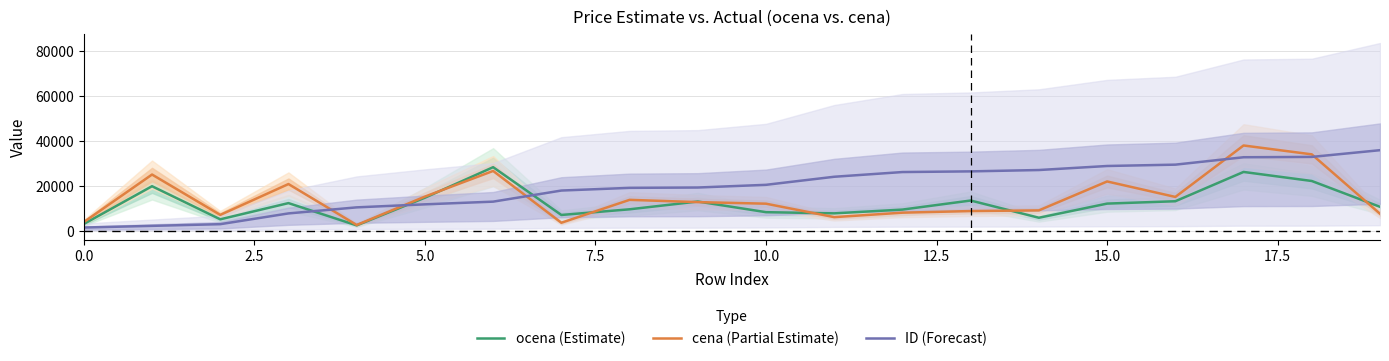

Reading right to left, what are all the values shown in this chart?

ocena (Estimate): 10586.7	22108.3	26148.2	13081.5	12027.5	5716.5	13401.7	9362.3	7675.8	8205.0	12956.3	9486.5	6958.2	28266.7	14653.3	2308.2	12248.3	5020.0	19783.2	2935.3
cena (Partial Estimate): 7499.0	33990.0	37950.0	15000.0	21900.0	8999.0	8700.0	7980.0	5990.0	11990.0	12690.0	13700.0	3490.0	26590.0	15150.0	2490.0	20750.0	6990.0	24990.0	3790.0
ID (Forecast): 35850.0	32850.0	32700.0	29400.0	28800.0	27000.0	26400.0	26100.0	24000.0	20400.0	19200.0	19050.0	17850.0	12900.0	11700.0	10350.0	7650.0	2850.0	2100.0	1350.0